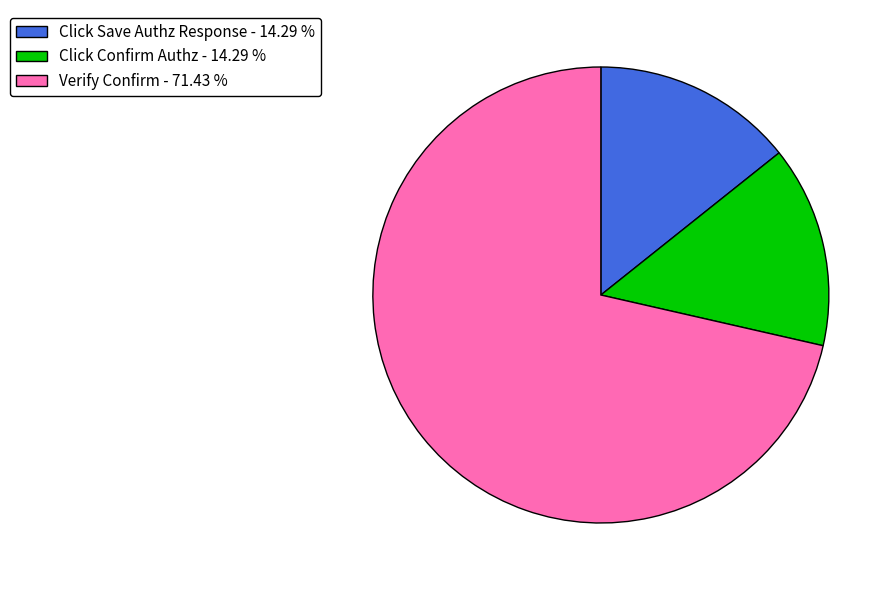

Is the sum of Verify Confirm - 71.43 % and Click Confirm Authz - 14.29 % greater than half?

Yes